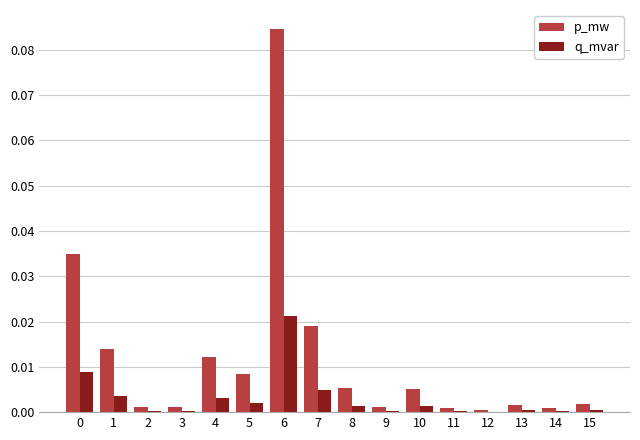

Count the number of categories in the chart.

16